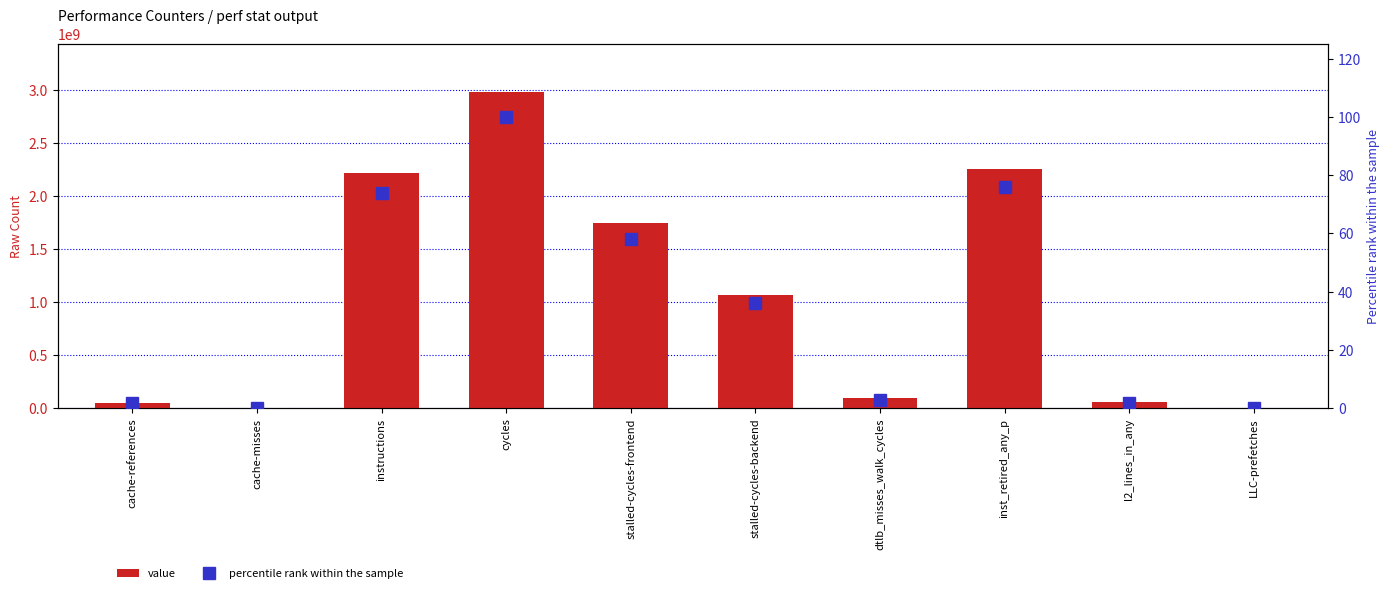

Between cache-misses and stalled-cycles-backend, which is larger?

stalled-cycles-backend